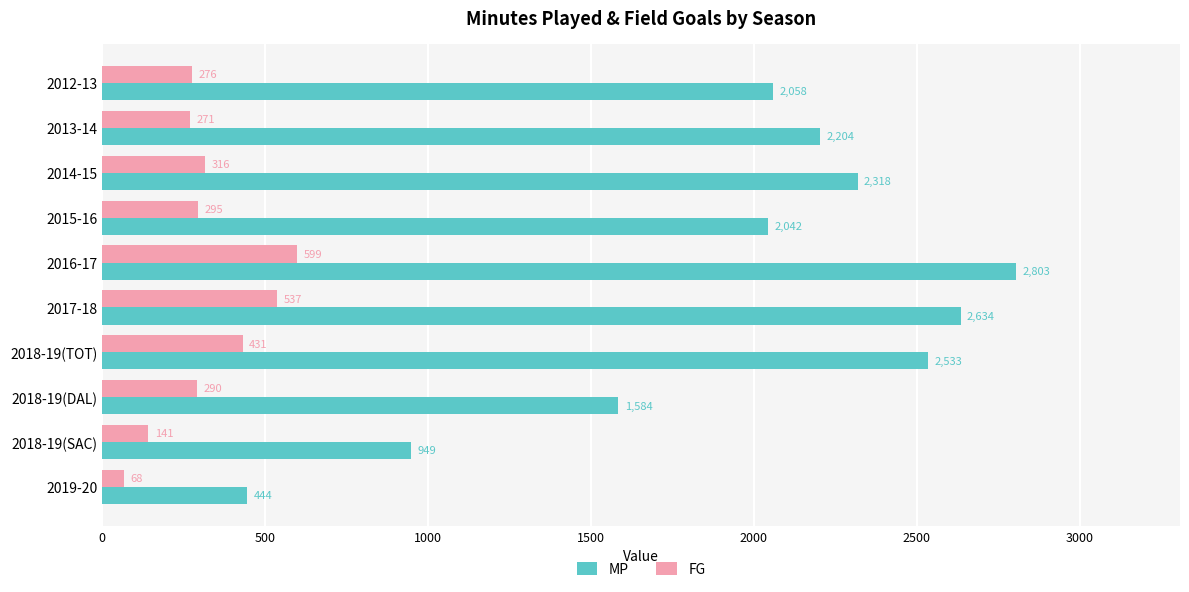

Which label corresponds to the largest value in the chart?

2016-17